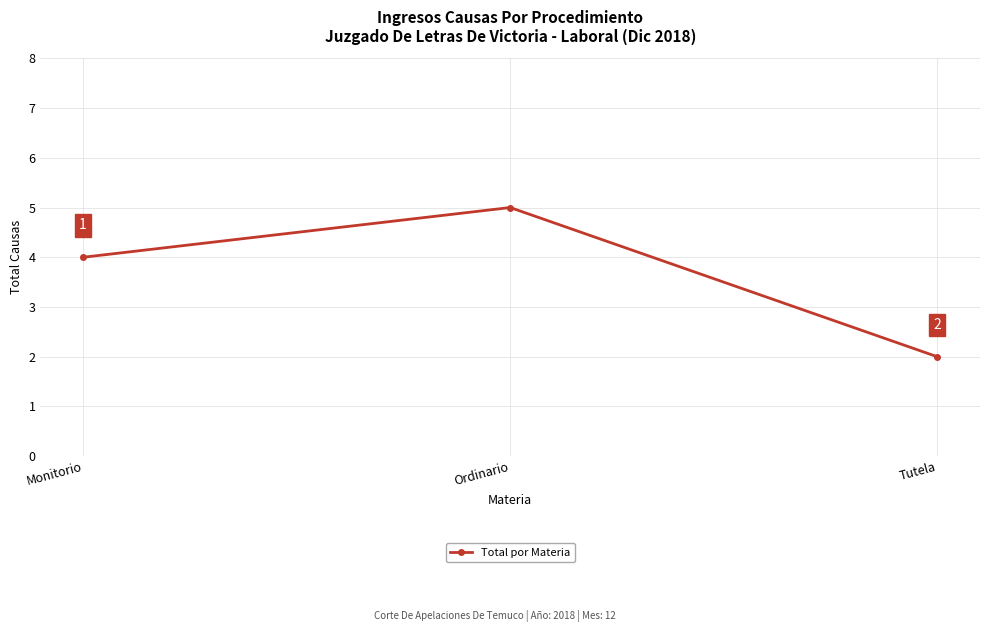

How many values are below 4?

1